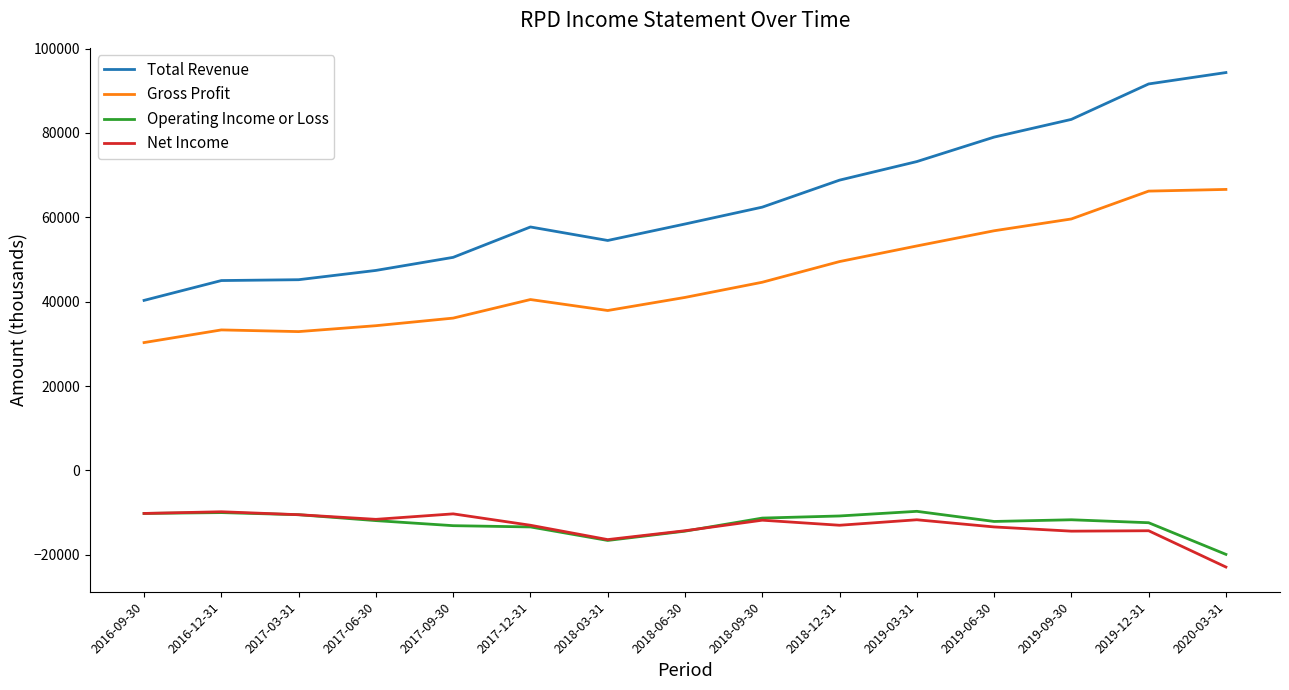

What is the total value across all series at 2017-06-30?

58200